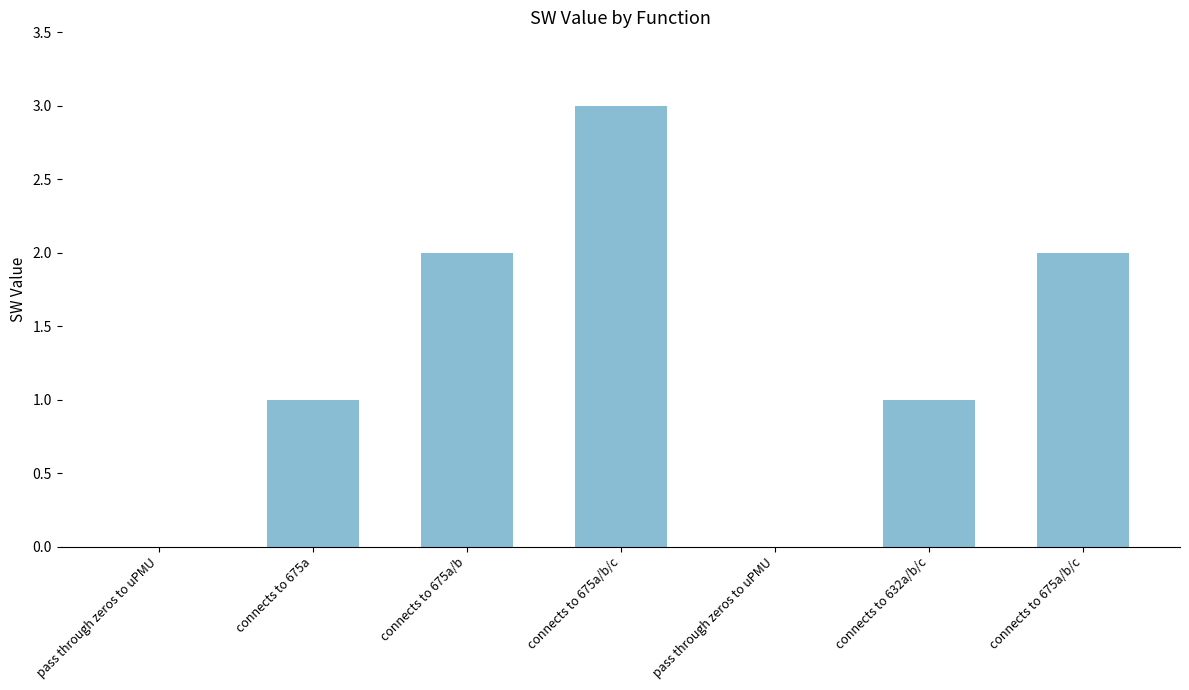

Are the bars grouped side by side (vs. stacked)?

No